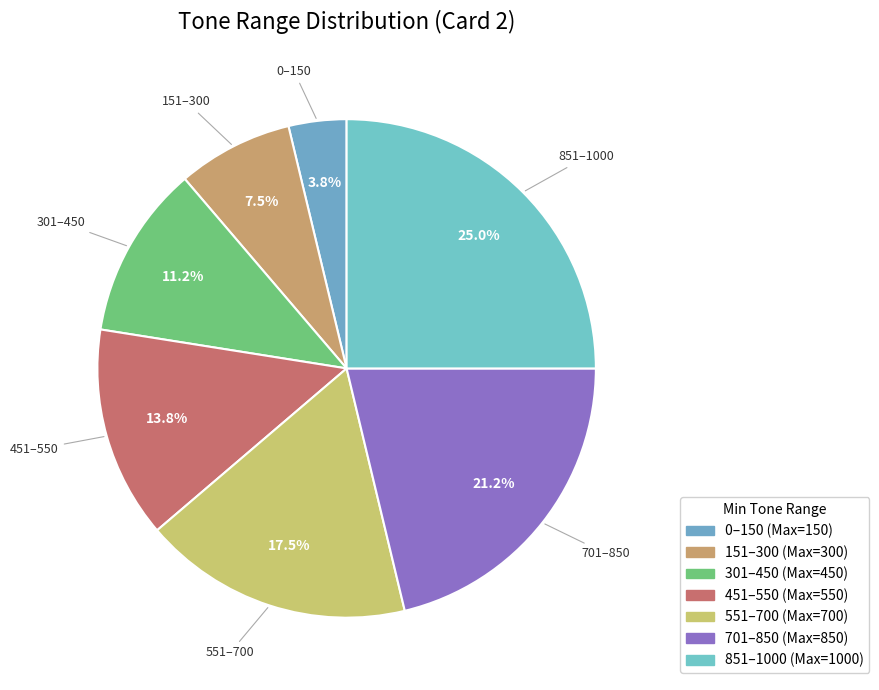

What percentage is NOT represented by 0?

96.2%